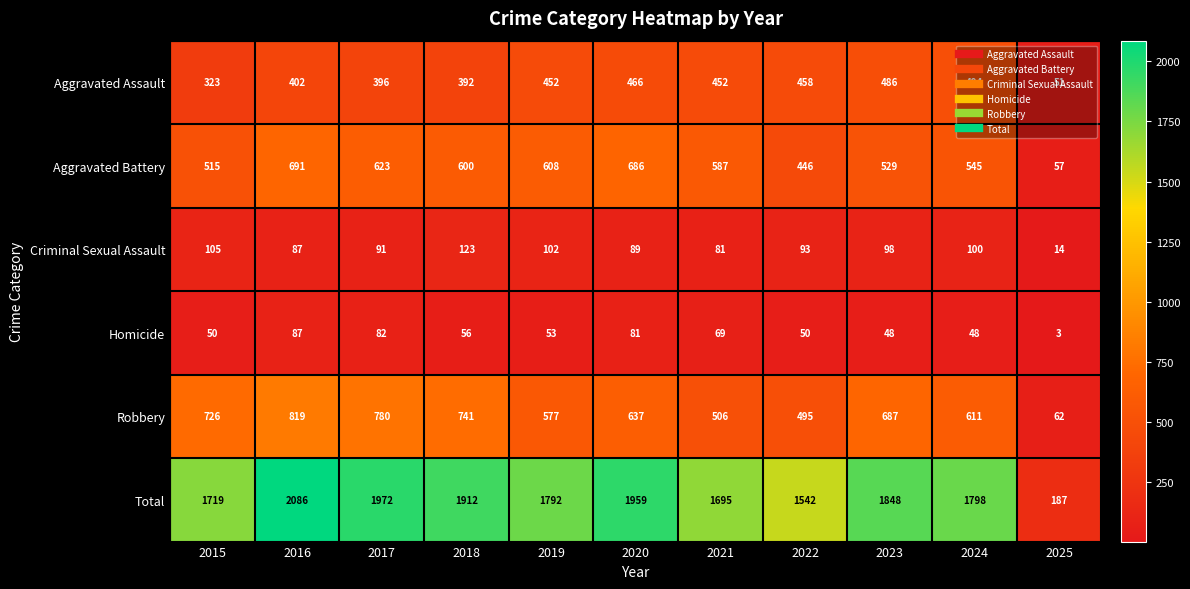

At which label is Criminal Sexual Assault closest to 68?

2021